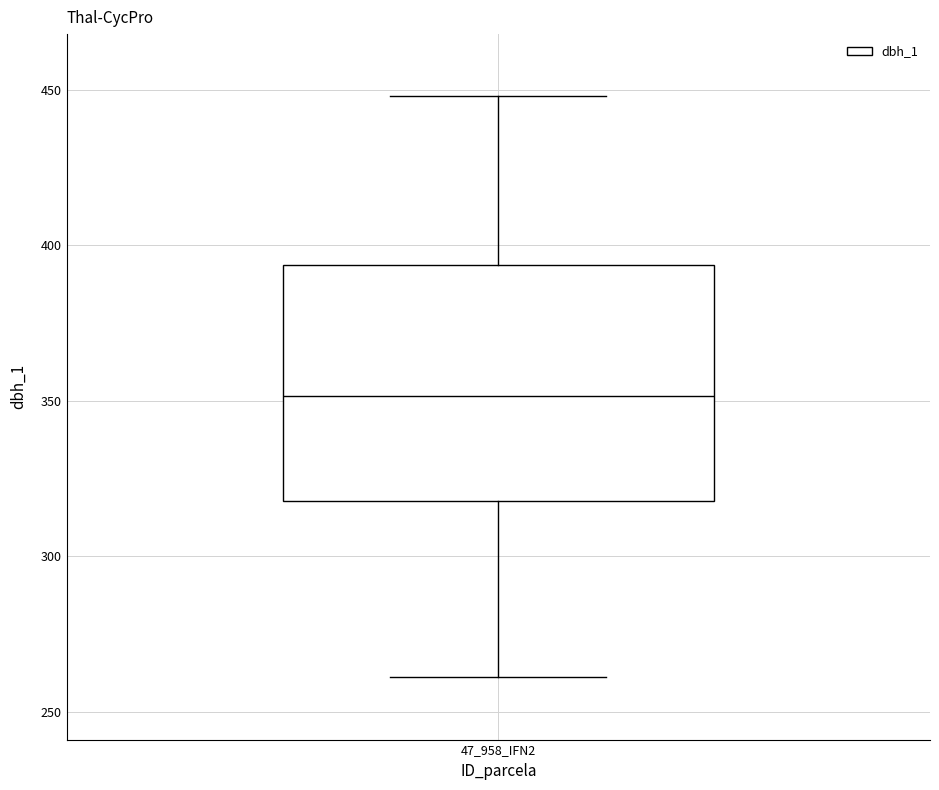

Where does the upper whisker of the box for 47_958_IFN2 end on the y-axis? The values are not printed on the chart, so give them approximately, as read against the axis.

450